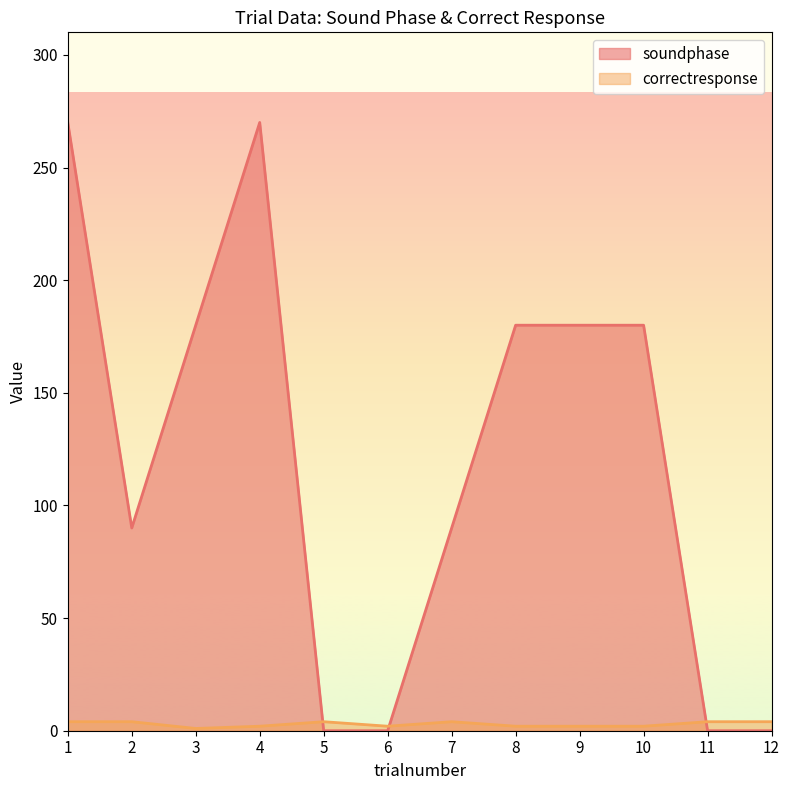

Rank the series by their maximum value, from highest to lowest.

soundphase, correctresponse